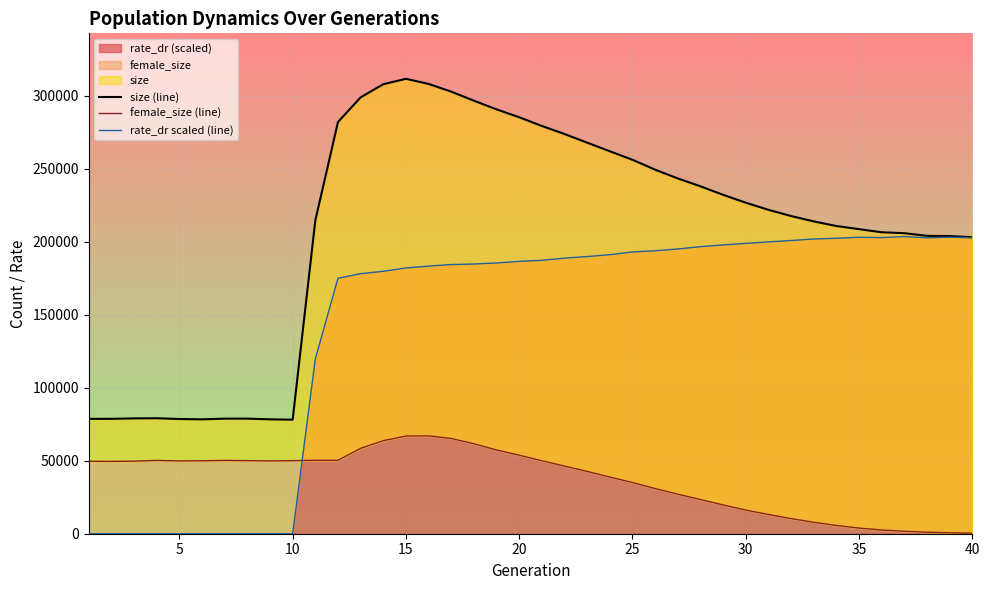

The value of rate_dr (scaled) at 5 is 0.0. True or false?

True